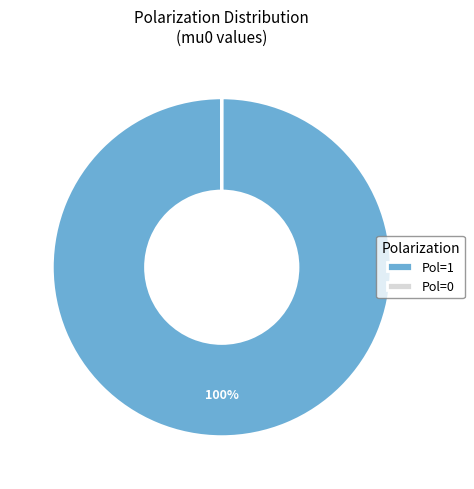

To the nearest percent, what percentage of the pie is Pol=1?

100%